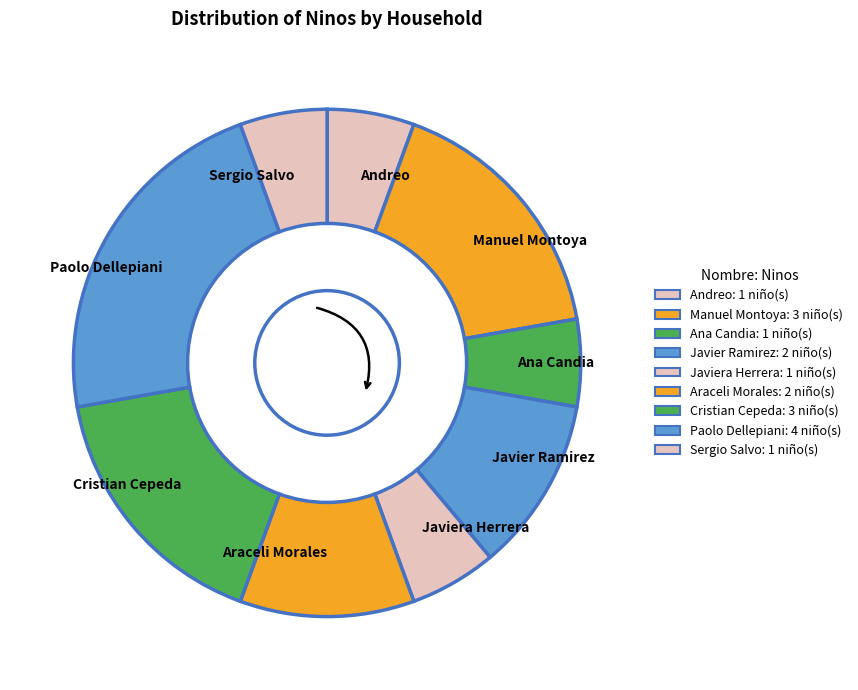

Approximately how many times larger is the value at Ana Candia compared to Javier Ramirez?

0.5